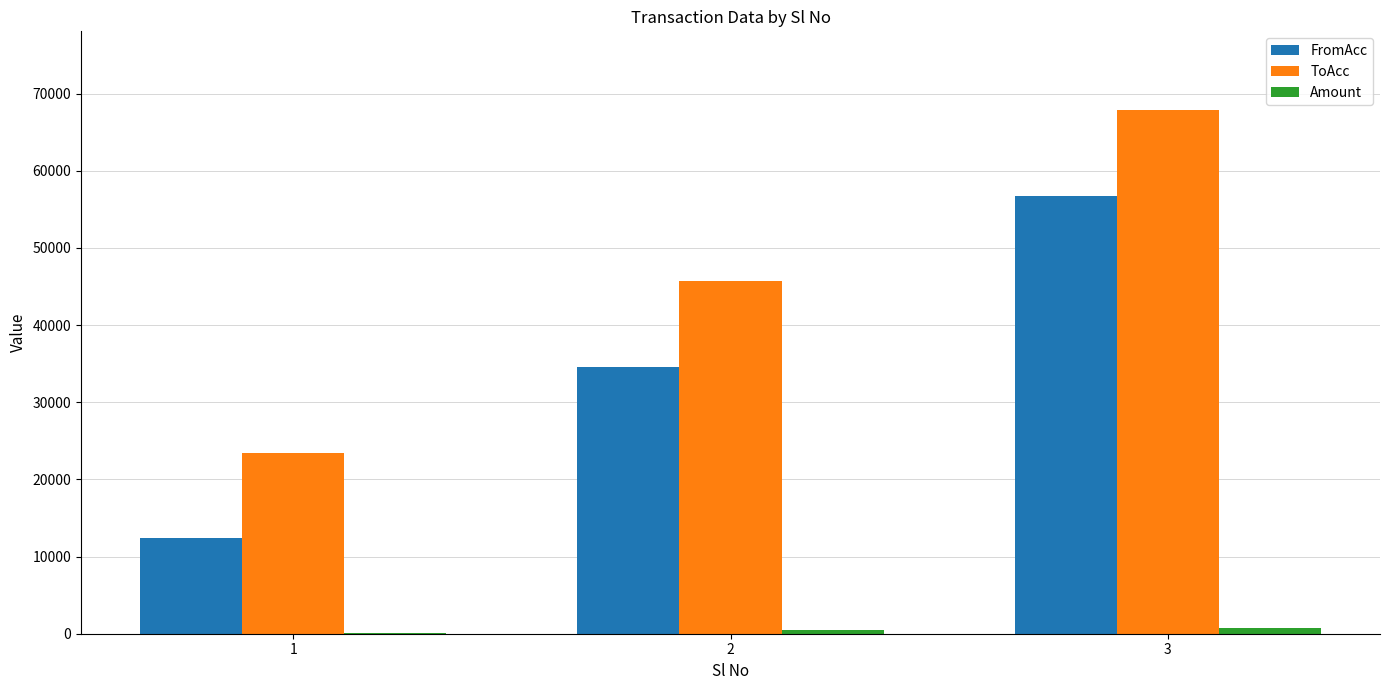

How many groups of bars are there?

3